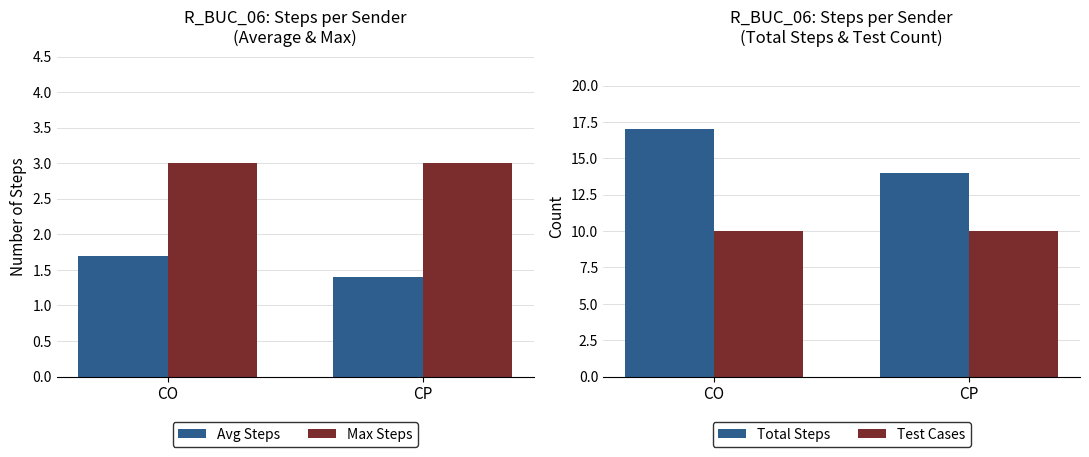

Does the chart contain any negative values?

No